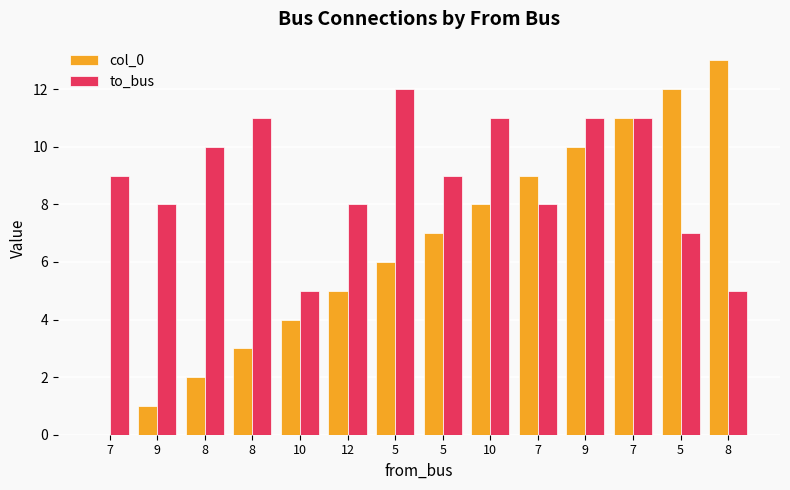

How many distinct data groups are displayed?

2